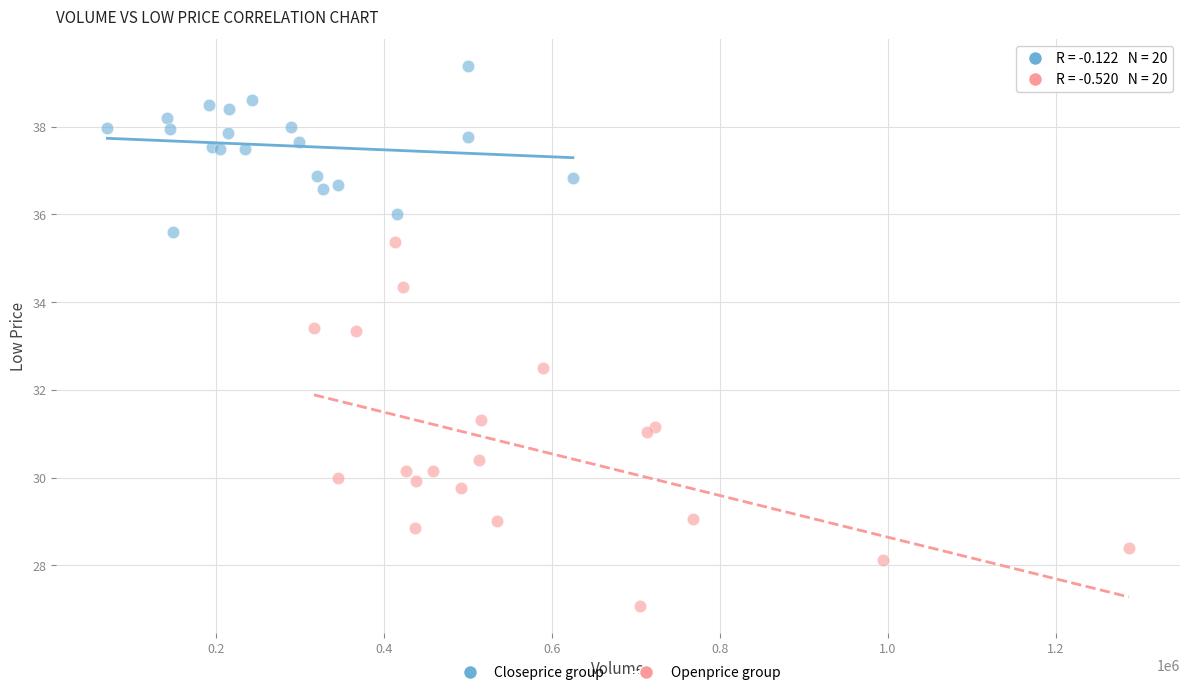

Which series reaches the minimum Y coordinate?

Openprice group